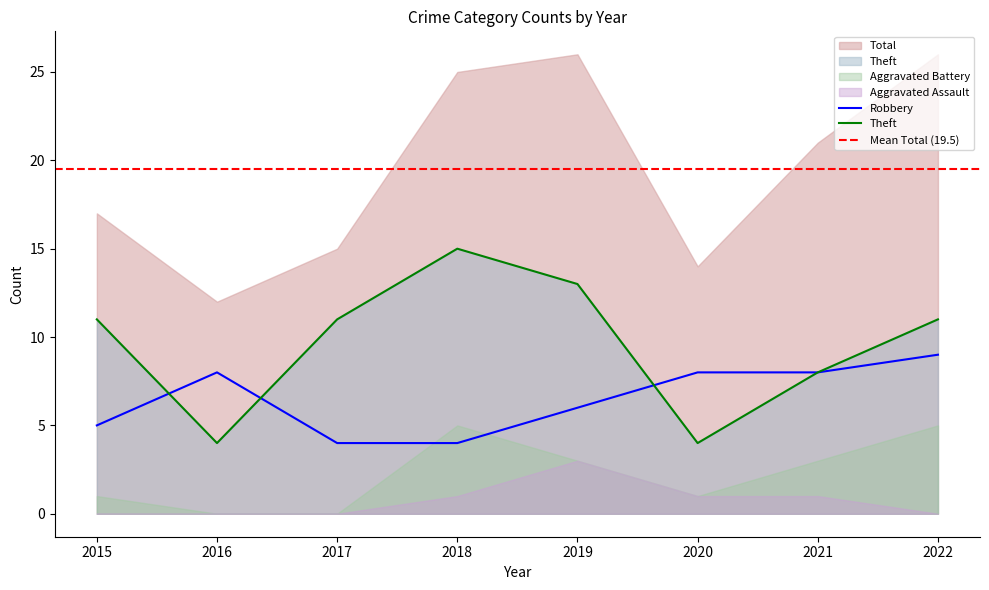

What is the spread (max minus min) of values at 2018?

24